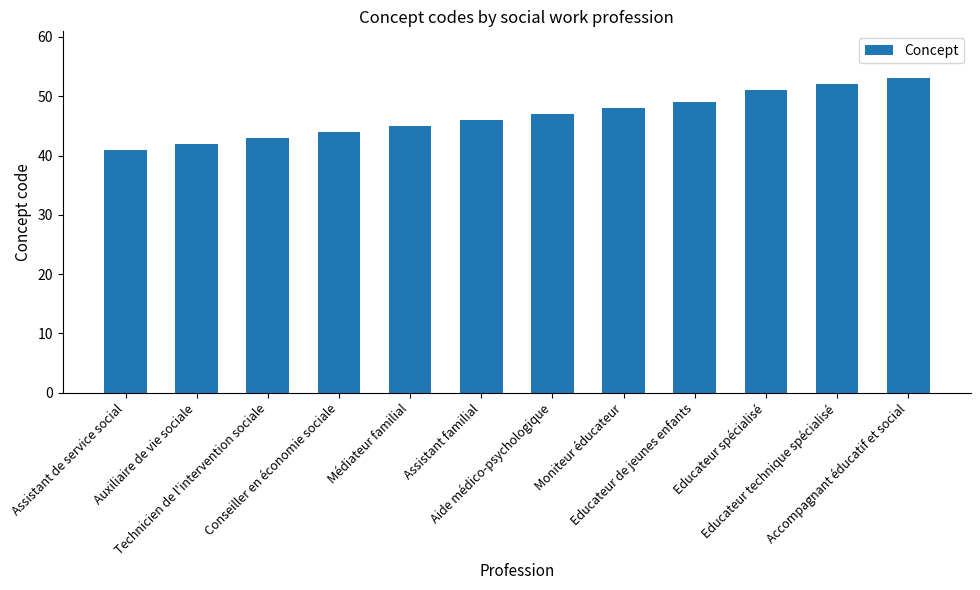

What is the ratio of the value at Educateur technique spécialisé to the value at Aide médico-psychologique?

1.1